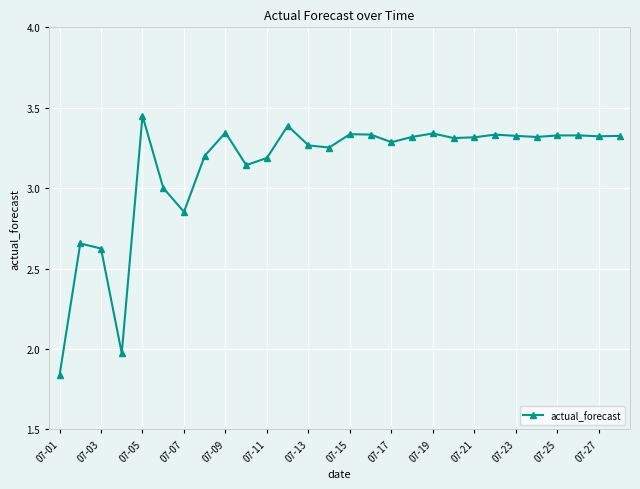

What is the value of the 12th point from the left?

3.4